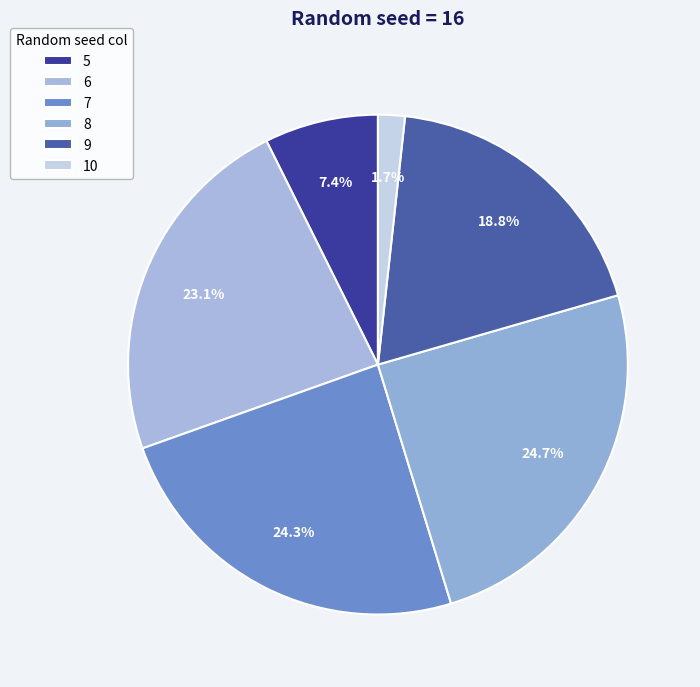

How many slices are in this pie chart?

6